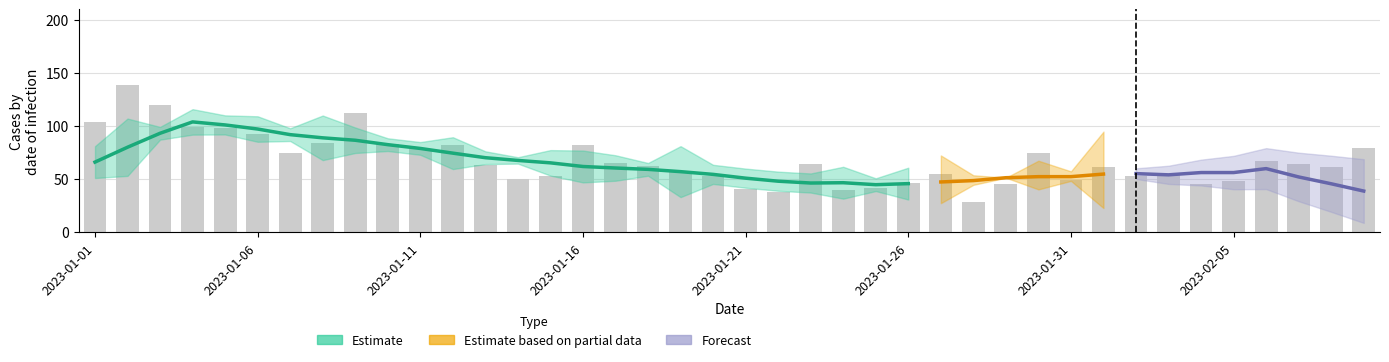

Reading right to left, extract all data points from this chart.

79	61	64	67	48	45	55	53	61	49	75	45	28	55	46	42	40	64	38	41	53	58	62	65	82	53	50	63	82	78	83	112	84	75	92	98	99	120	139	104